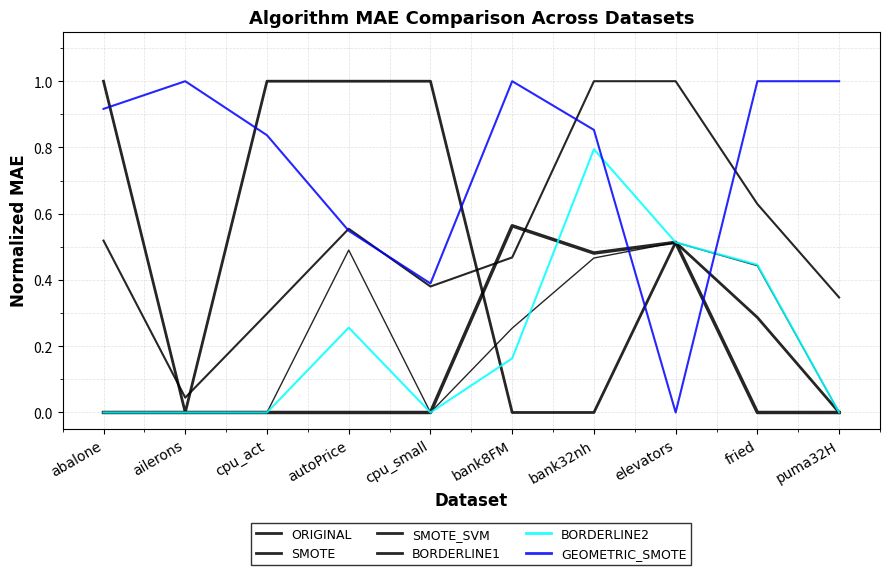

How many interior local peaks does the SMOTE_SVM series have?

1